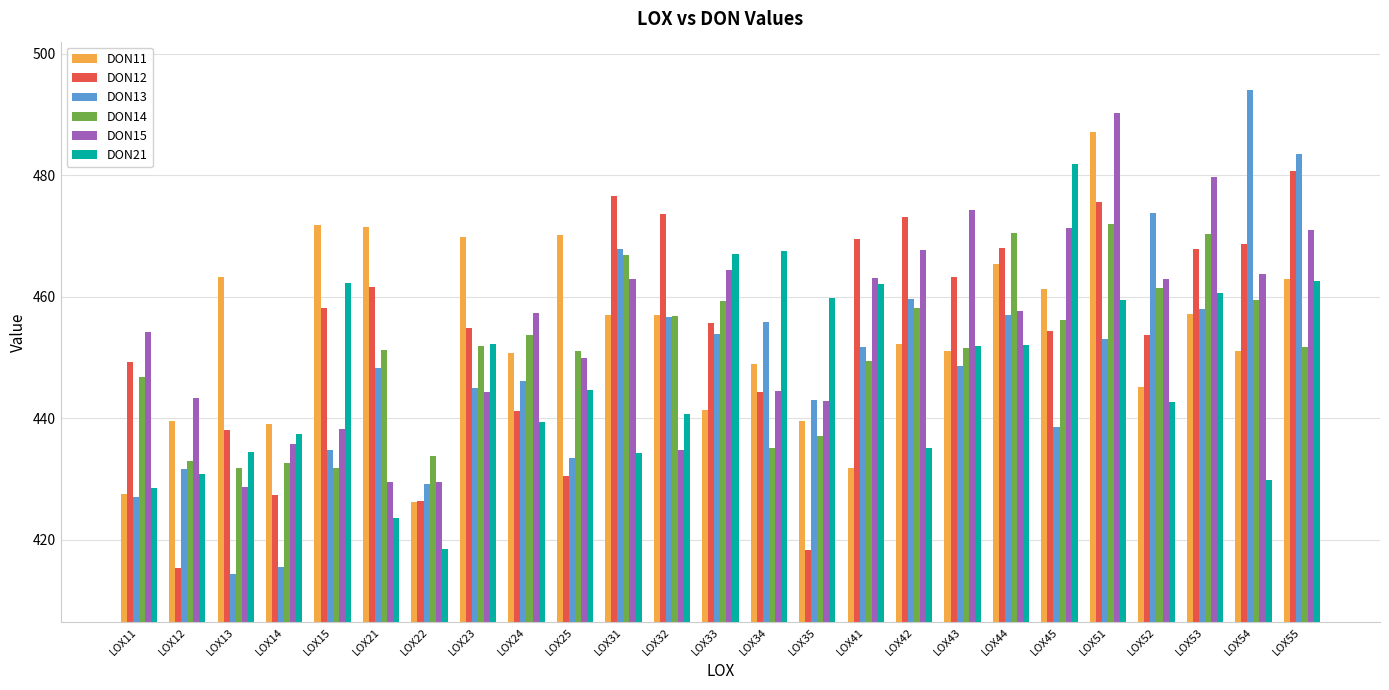

Which series has the largest range (max minus min)?

DON13